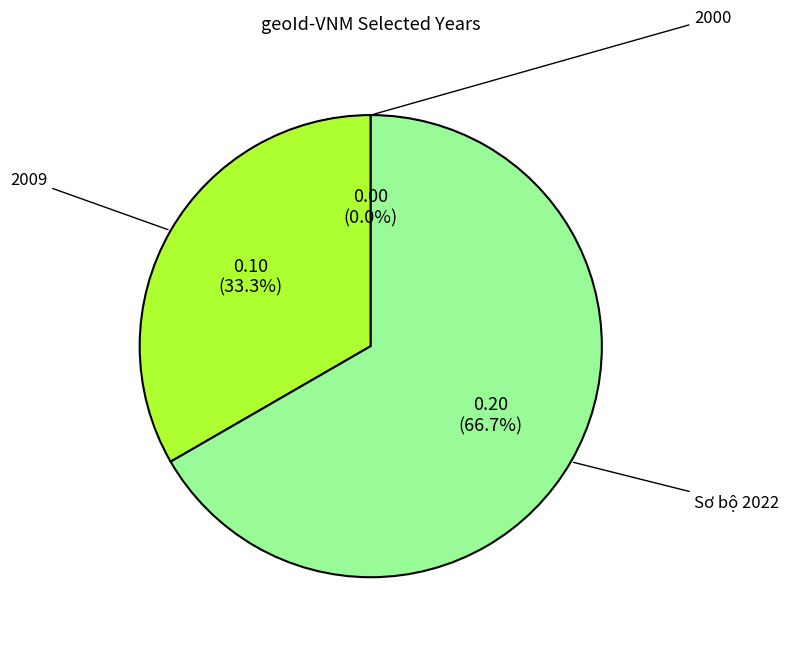

Which slice is the smallest?

2000